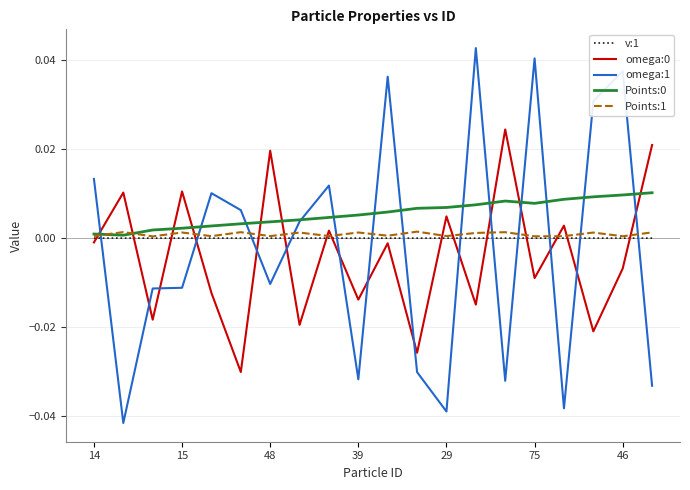

Which series has the widest spread of values?

omega:1